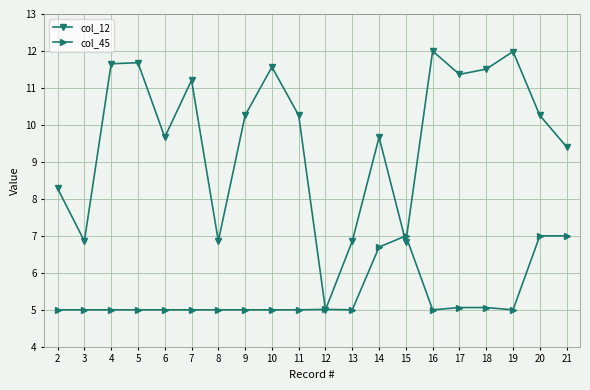

What is the spread (max minus min) of values at 5?

6.7